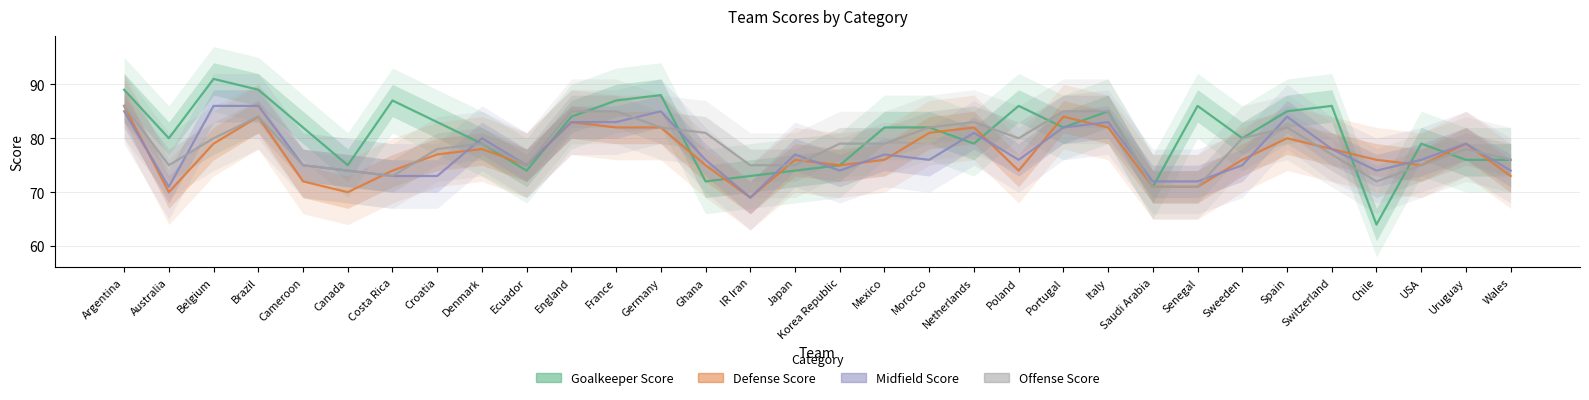

What position from the right is Wales?

1